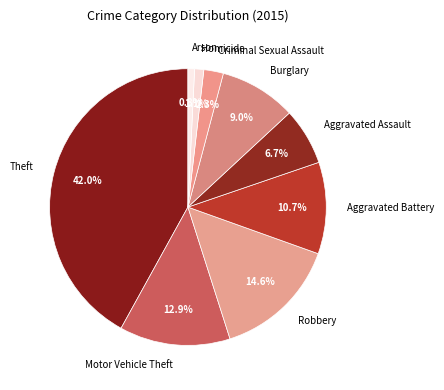

Do Motor Vehicle Theft and Theft together represent more than half of the pie?

Yes